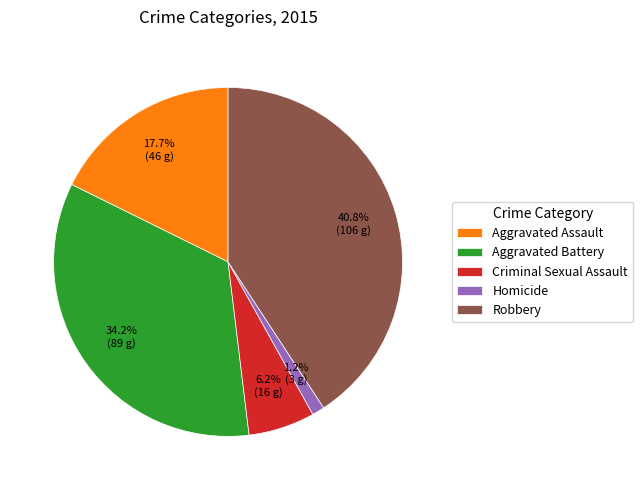

Does Aggravated Battery represent more than half of the total?

No